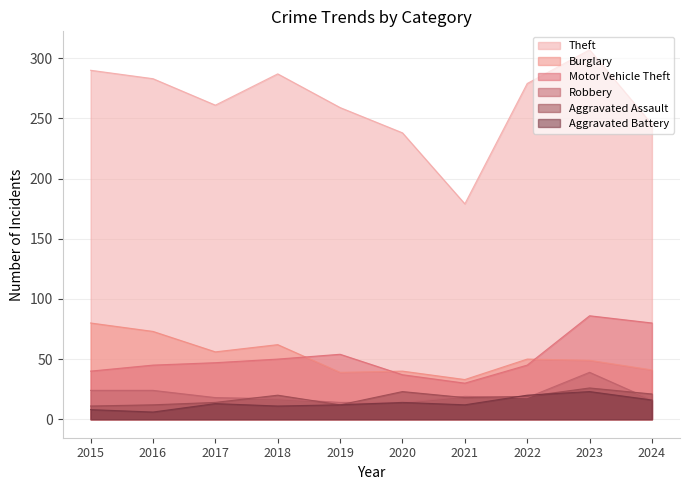

At which label does Robbery reach its peak?

2023